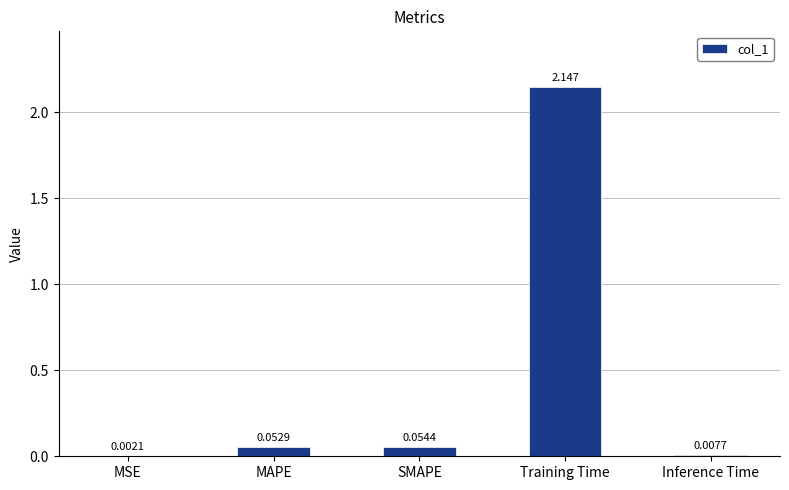

Which category has the highest value across all series?

Training Time